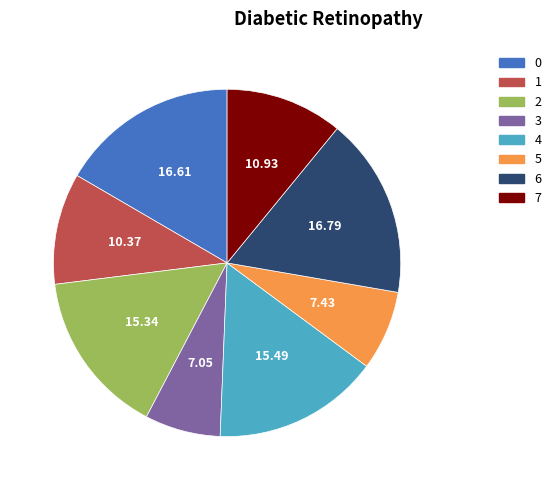

How many slices are in this pie chart?

8